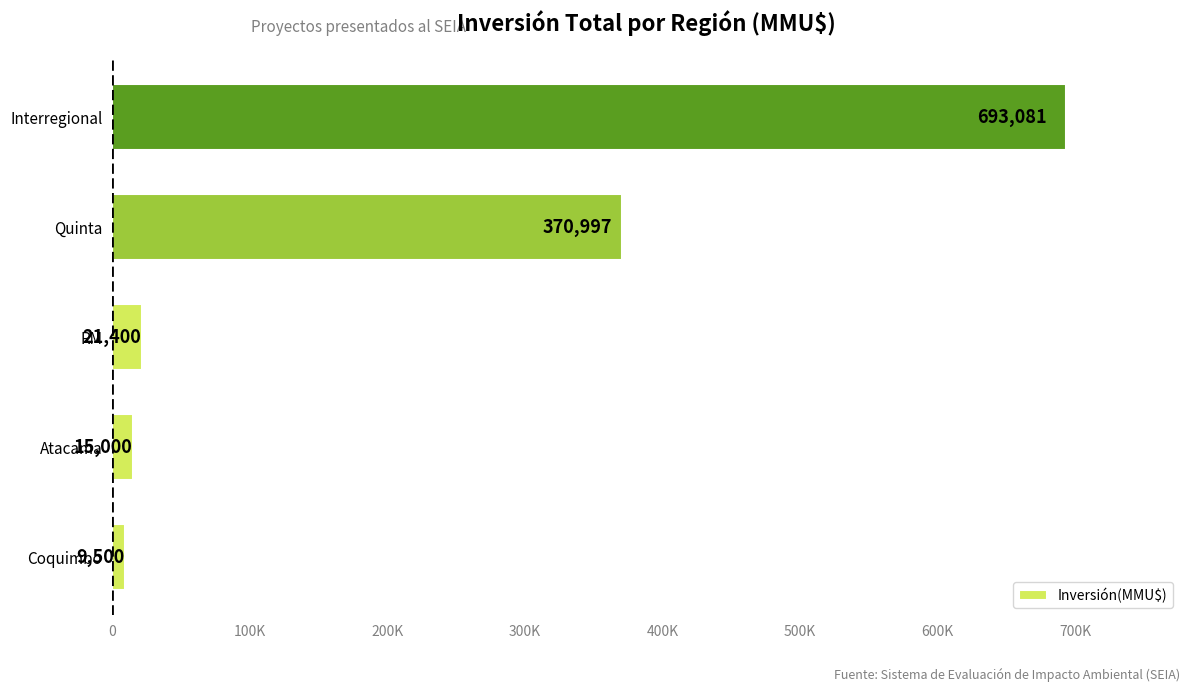

Are the bars horizontal?

Yes